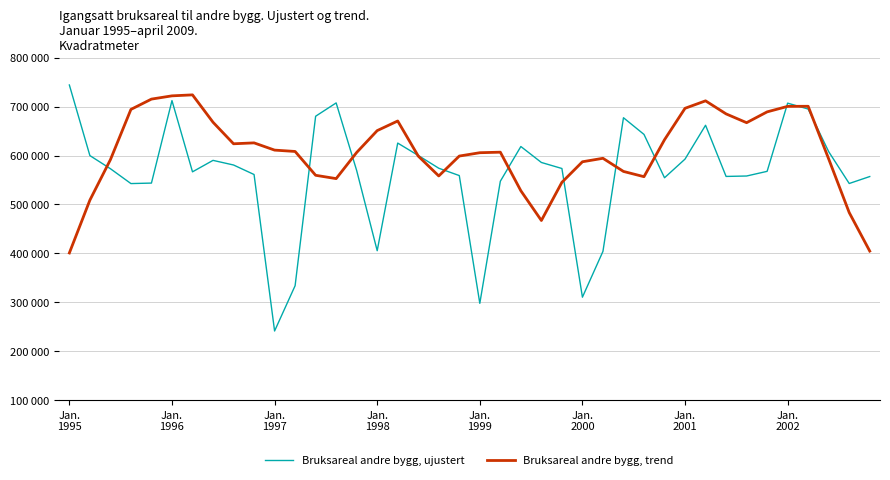

Is this an area chart (filled region under the line)?

No